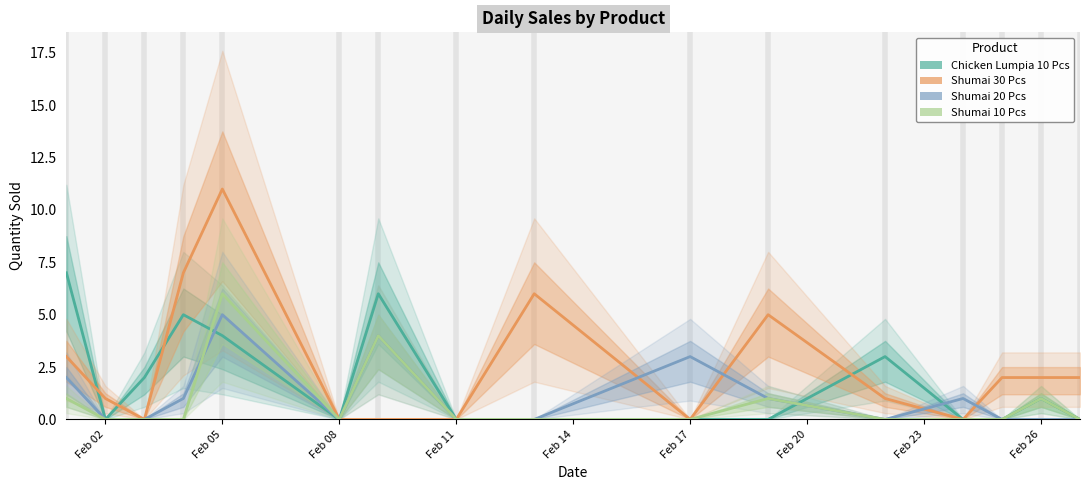

What is the value of the Shumai 10 Pcs point at the 7th from the left?

4